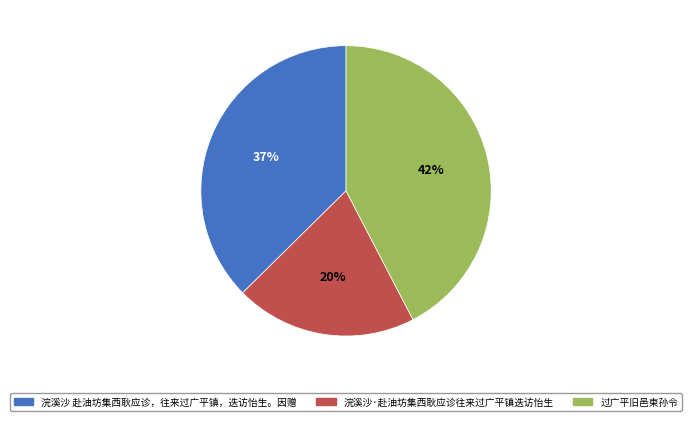

Which has a higher value, 浣溪沙 赴油坊集西耿应诊，往来过广平镇，迭访怡生。因赠 or 过广平旧邑柬孙令?

过广平旧邑柬孙令